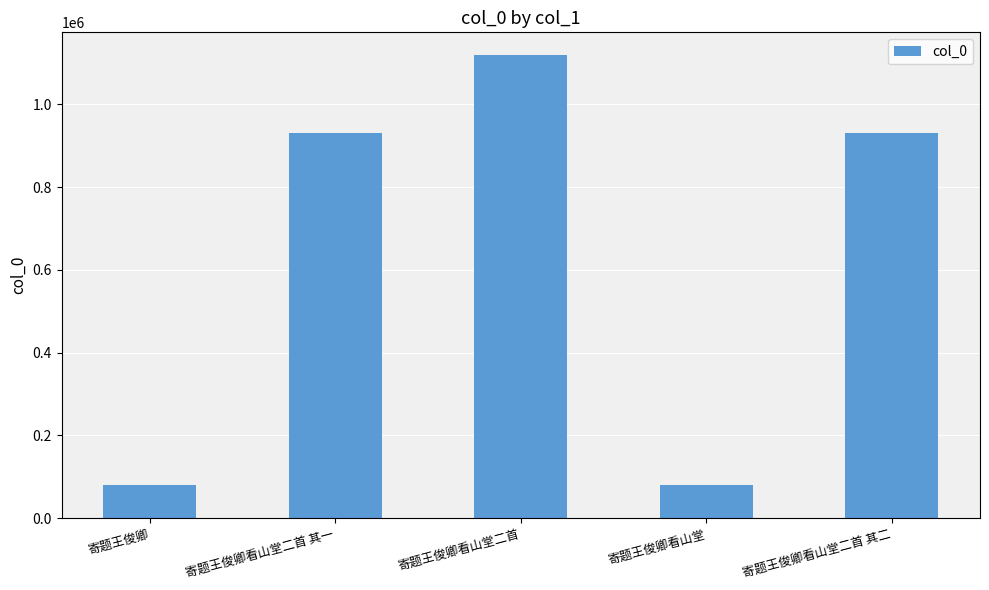

What is the average value?

628055